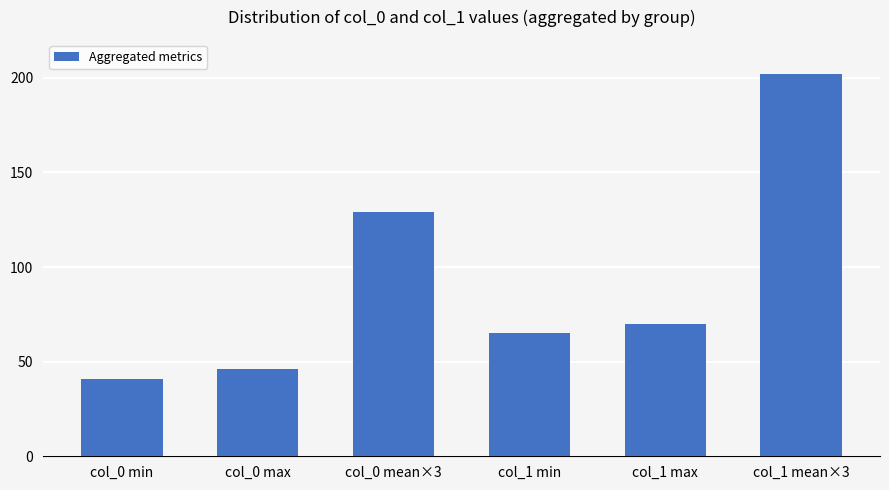

What is the difference between the maximum and minimum values?

161